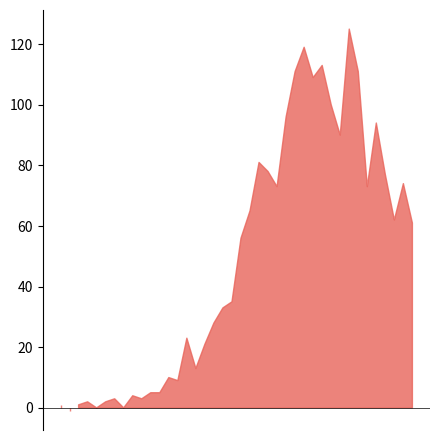

What is the maximum value for 0?

127